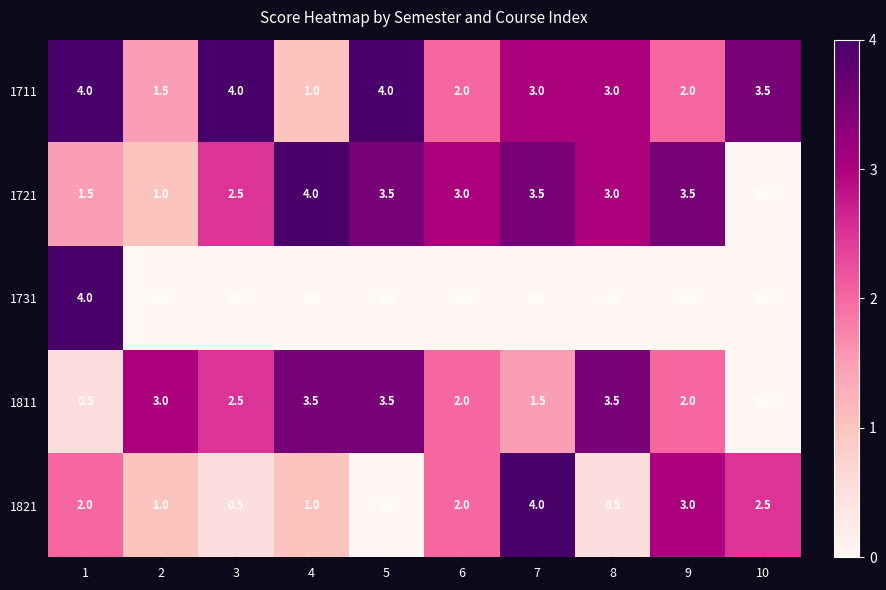

What is the difference between the maximum and minimum values in the 1711 series?

3.0